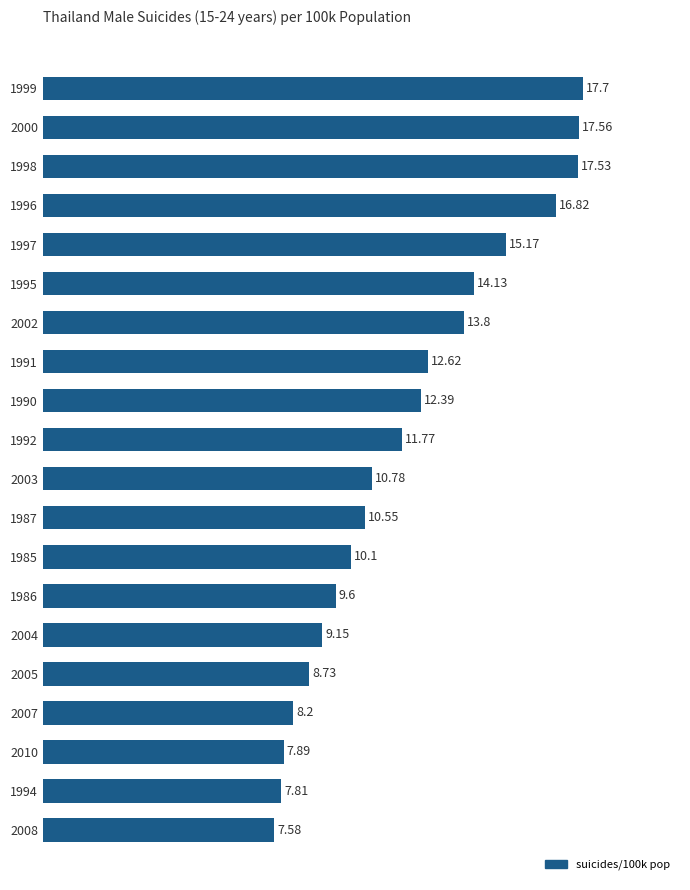

Which has a higher value, 2004 or 1998?

1998